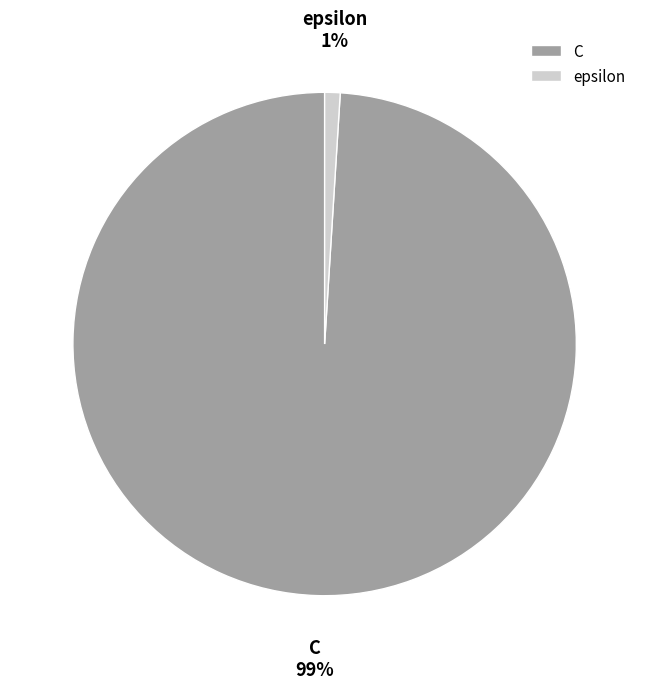

To the nearest percent, what is the difference between the largest and smallest slice percentages?

98%